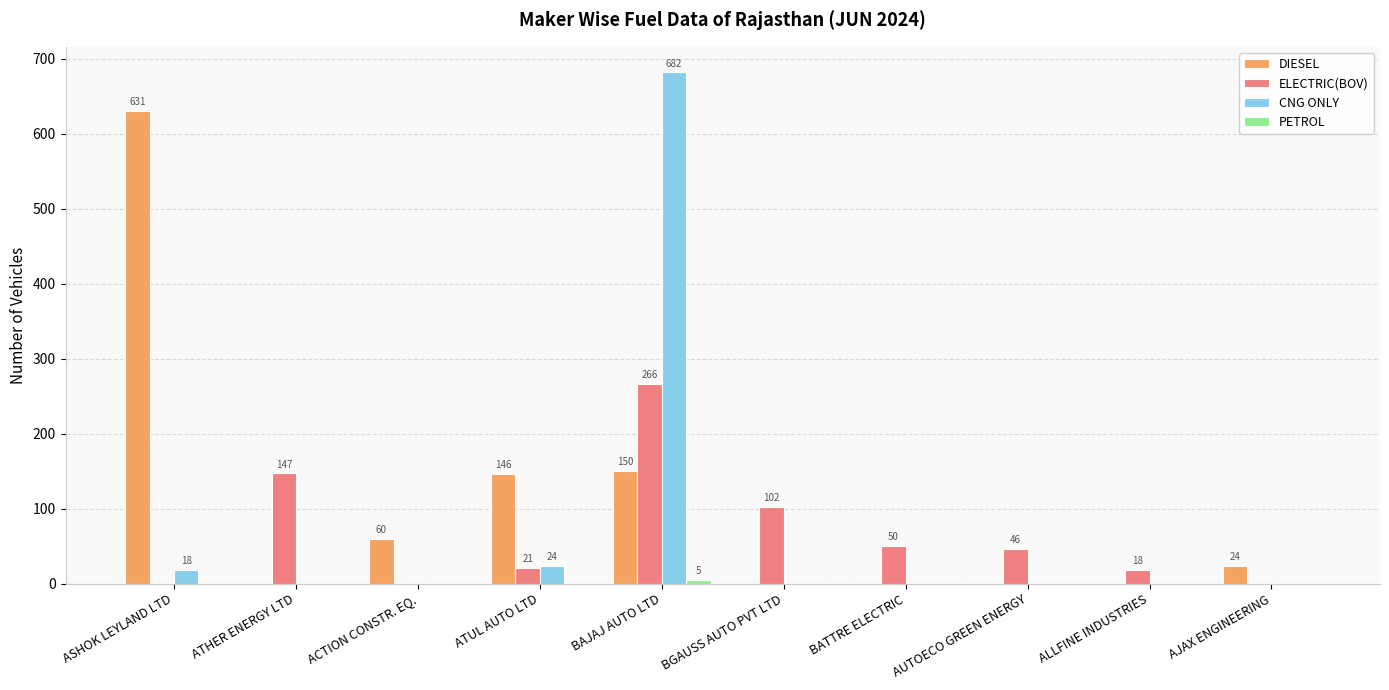

Where is ELECTRIC(BOV) nearest to the value 133?

ATHER ENERGY LTD